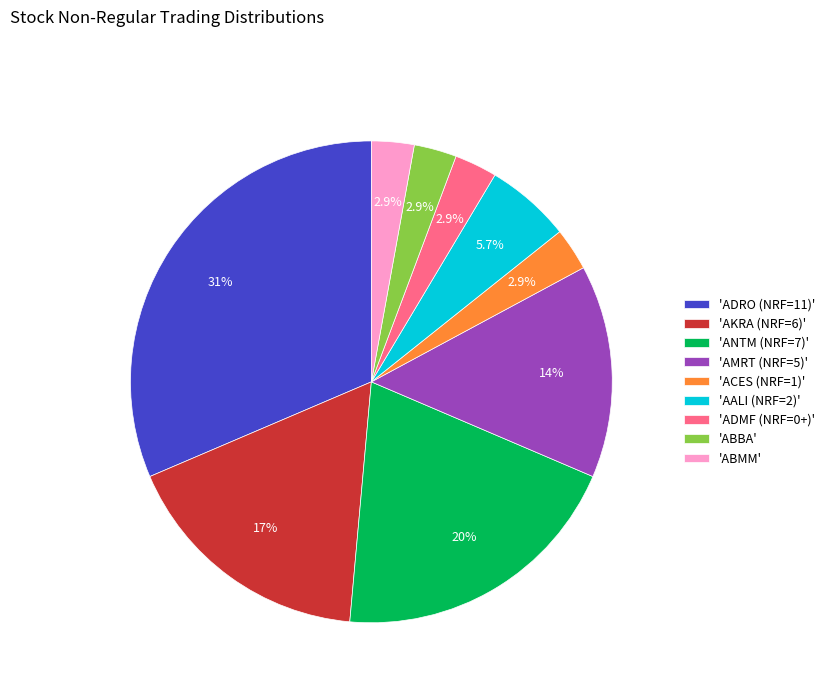

Does any single category account for the majority?

No